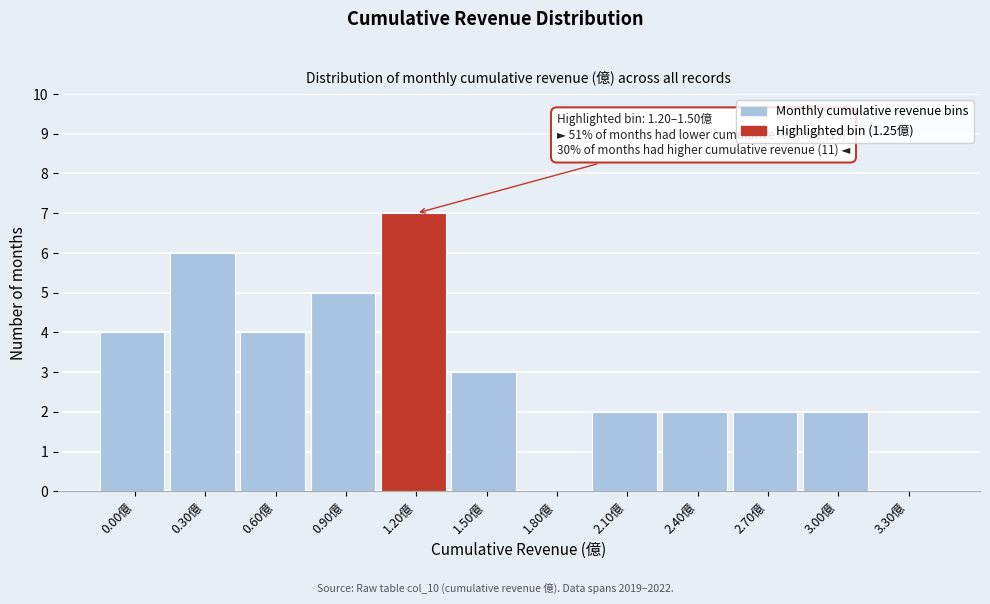

Reading left to right, transcribe all the data shown in this chart.

0.00億=4	0.30億=6	0.60億=4	0.90億=5	1.20億=7	1.50億=3	1.80億=0	2.10億=2	2.40億=2	2.70億=2	3.00億=2	3.30億=0